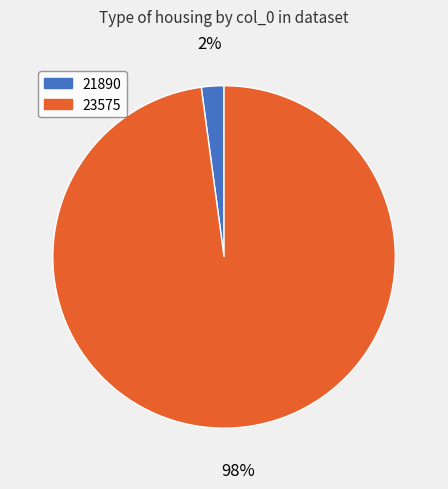

What is the majority slice?

23575